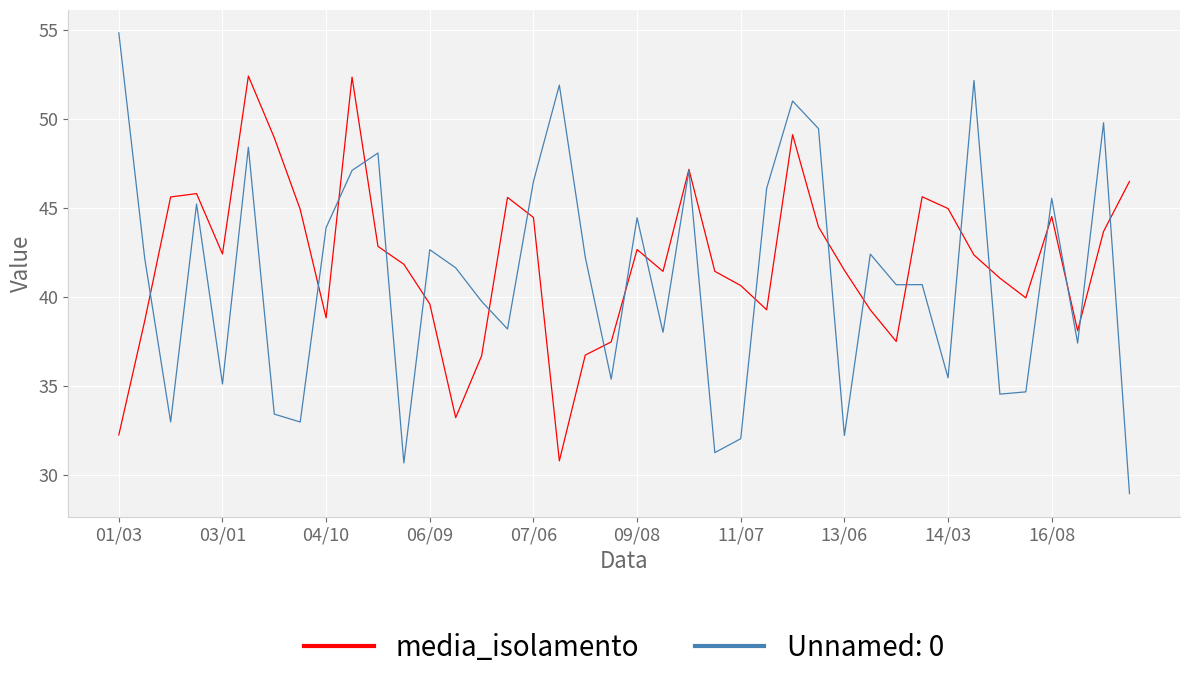

Which series has the largest range (max minus min)?

Unnamed: 0